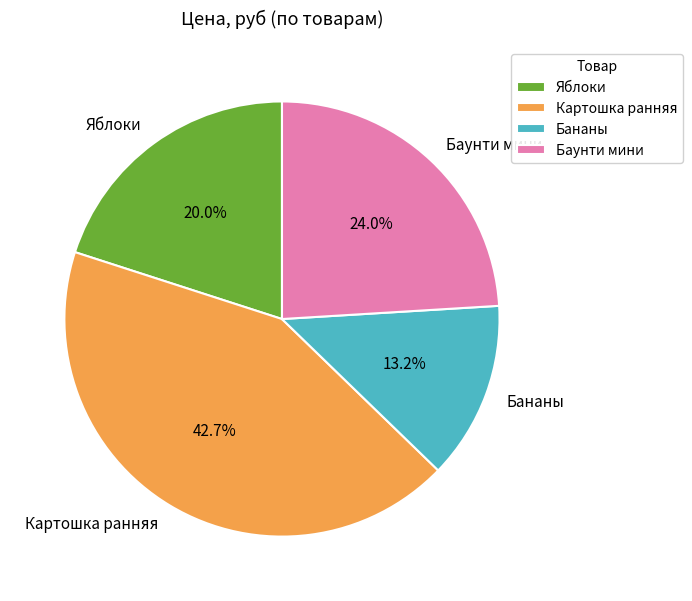

Which category has the smallest portion of the pie?

Бананы